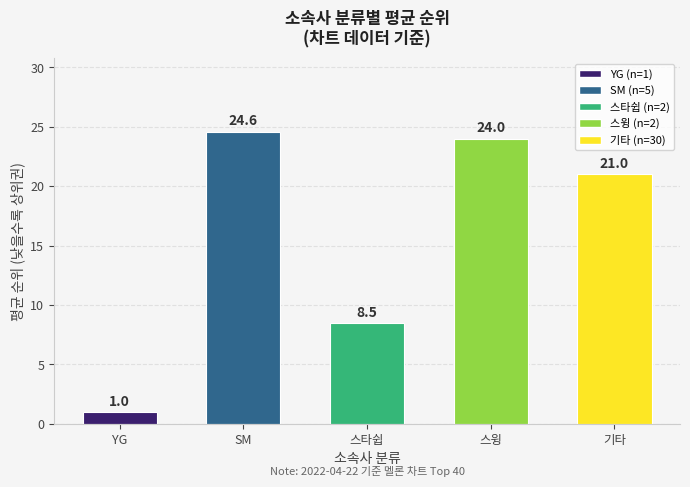

The chart shows a value of 1.0 at YG. True or false?

True